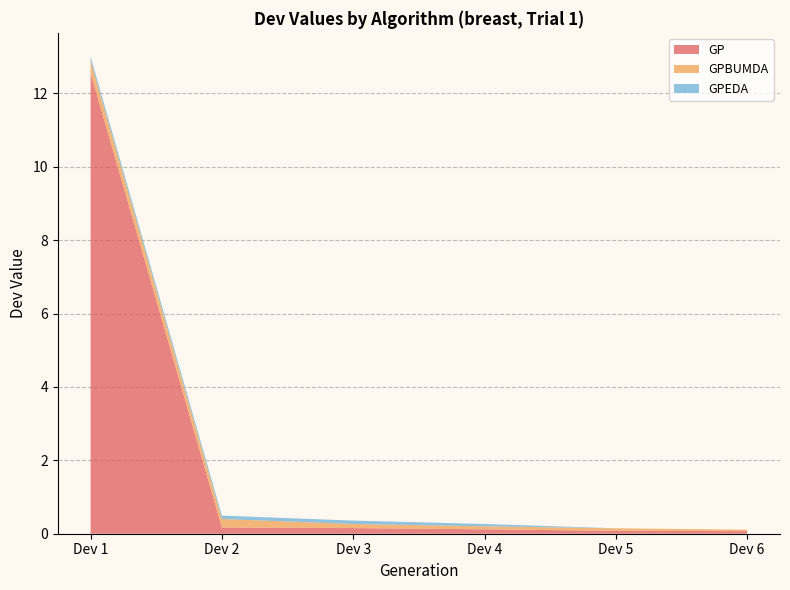

Reading left to right, extract all data points from this chart.

GP: 12.6	0.2	0.2	0.1	0.1	0.1
GPBUMDA: 0.3	0.2	0.1	0.1	0.1	0.0
GPEDA: 0.1	0.1	0.1	0.1	0.0	0.0